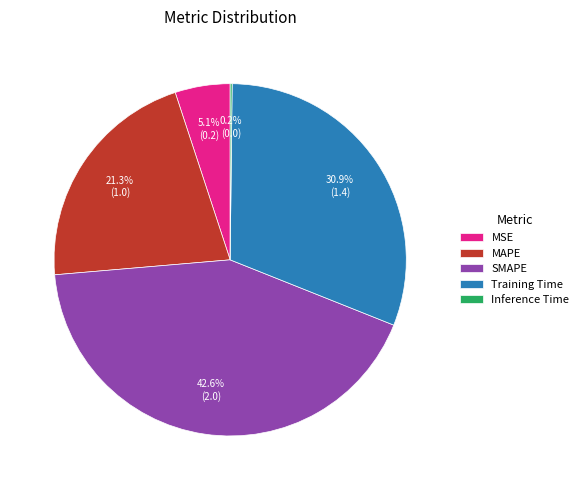

What percentage is NOT represented by SMAPE?

57.4%